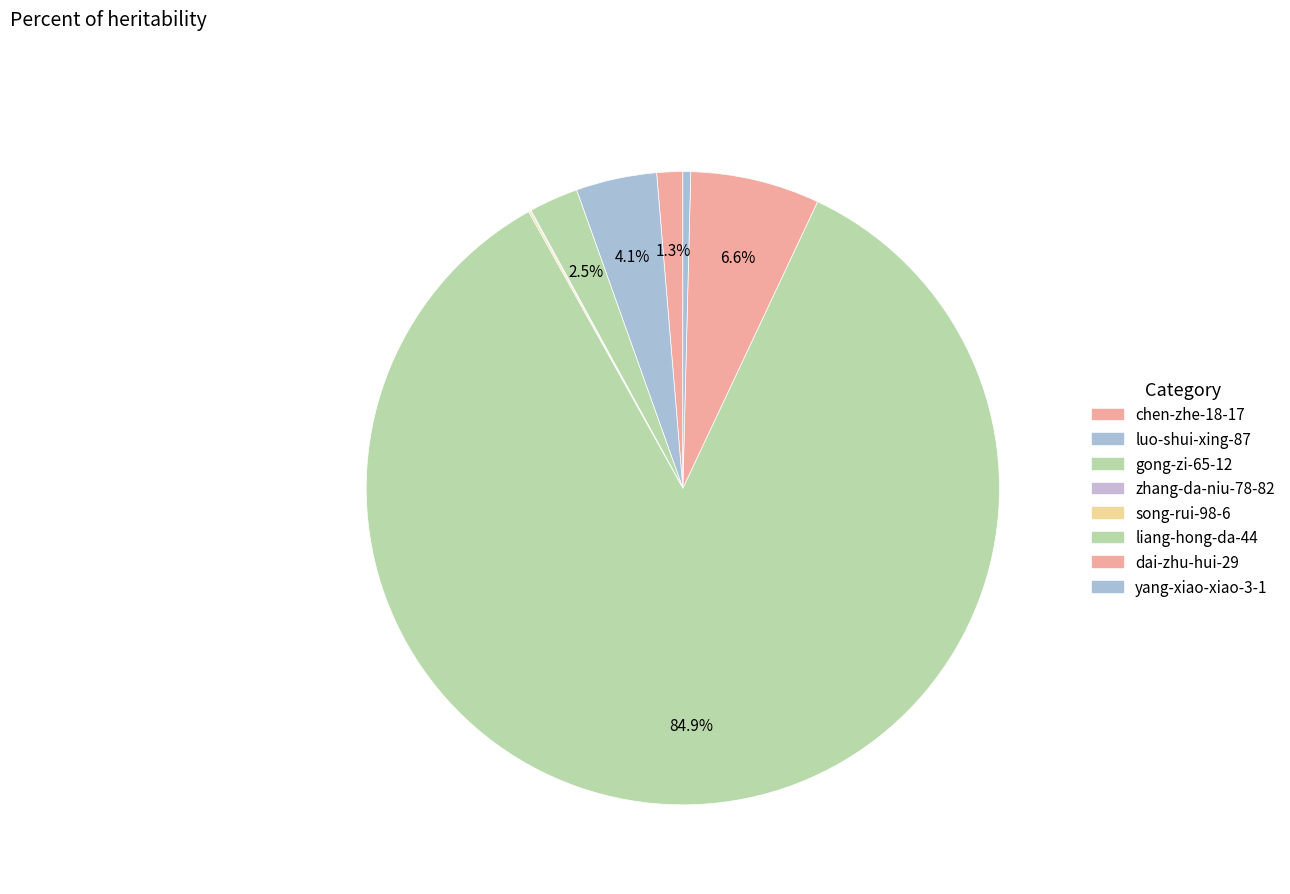

Which slice is the smallest?

zhang-da-niu-78-82